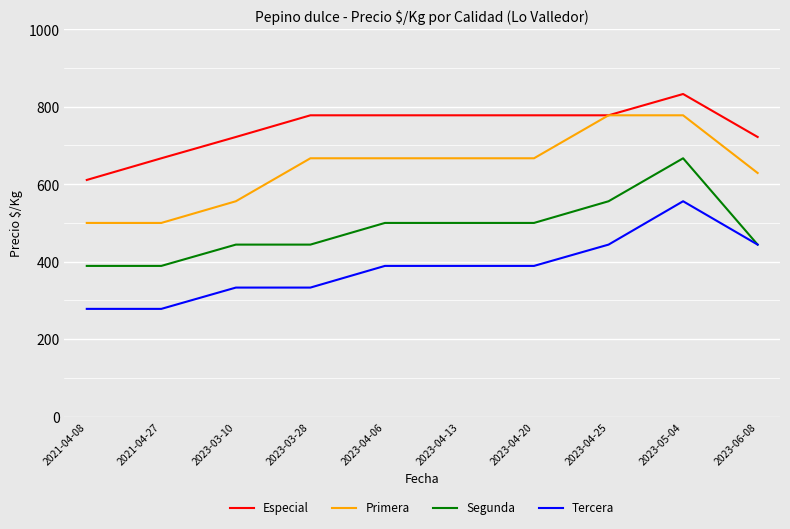

What is the total value across all series at 2023-03-28?

2222